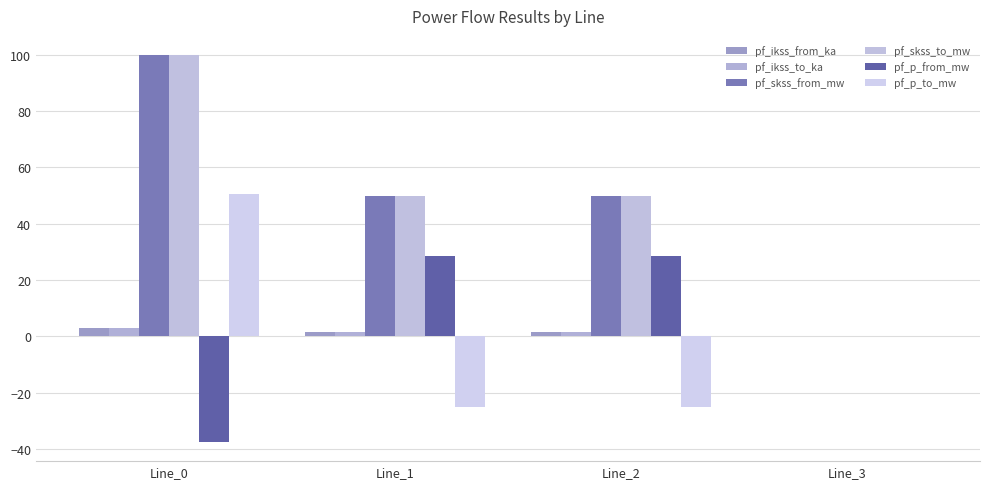

At which label is pf_p_from_mw closest to -4?

Line_3